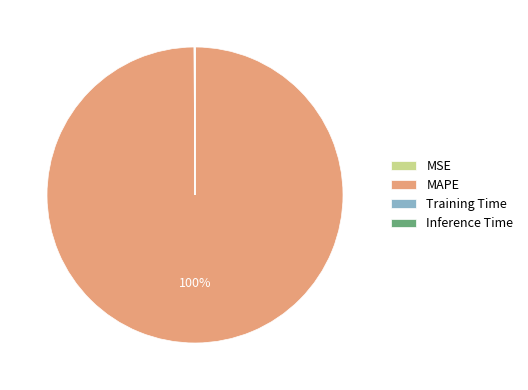

To the nearest percent, what is the average slice percentage?

25%